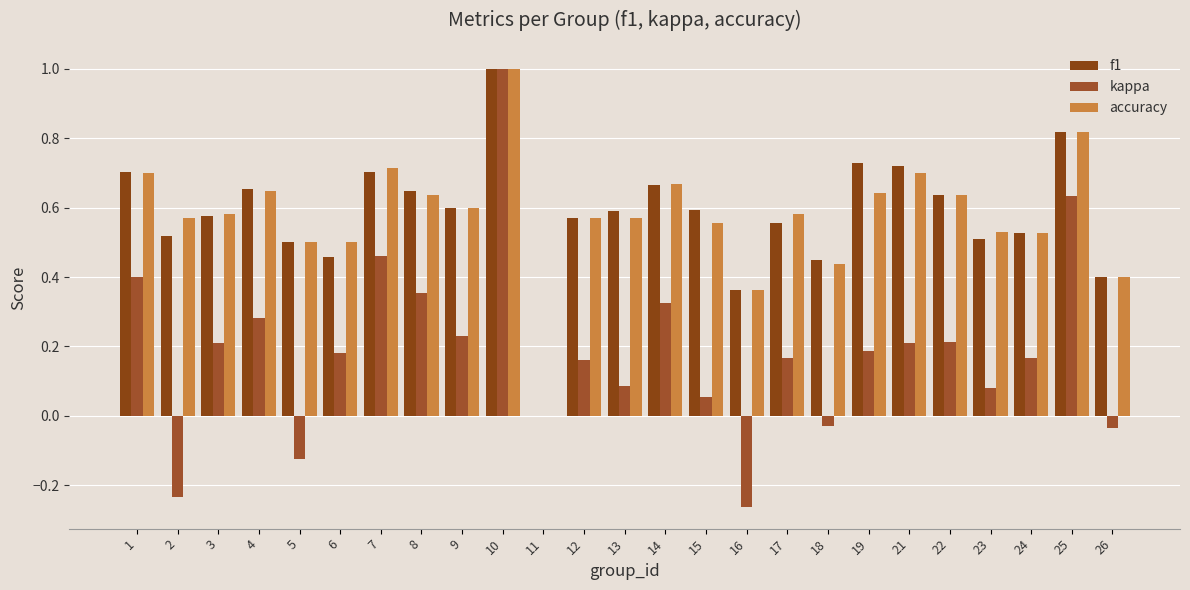

How many distinct data groups are displayed?

3